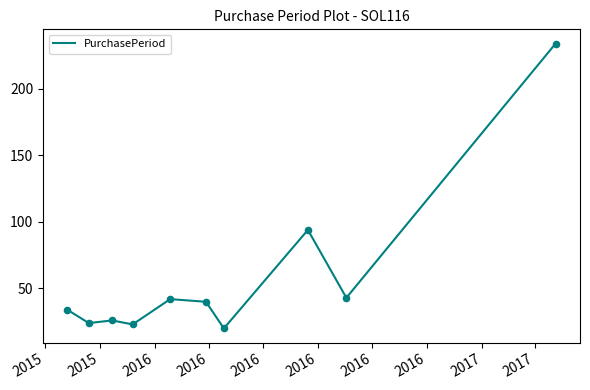

What is the maximum value shown in the chart?

234